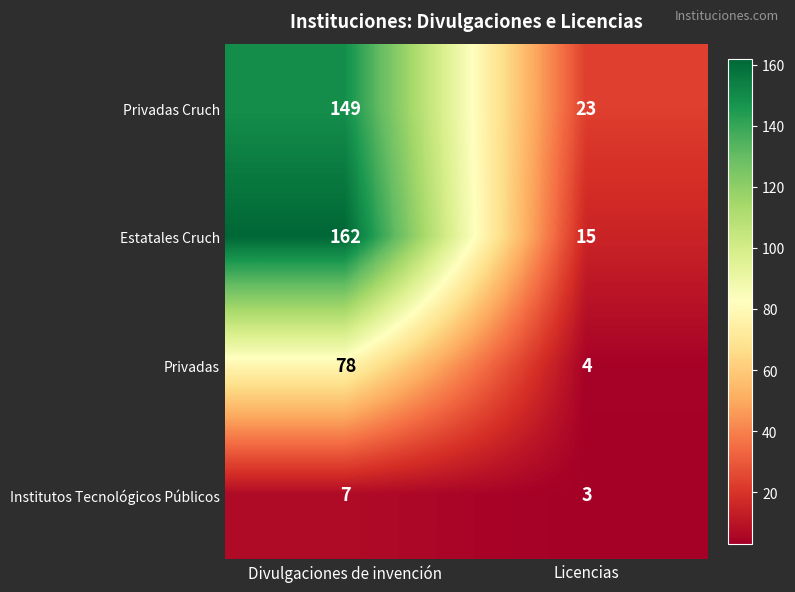

Reading right to left, extract all data points from this chart.

Privadas Cruch: 23	149
Estatales Cruch: 15	162
Privadas: 4	78
Institutos Tecnológicos Públicos: 3	7